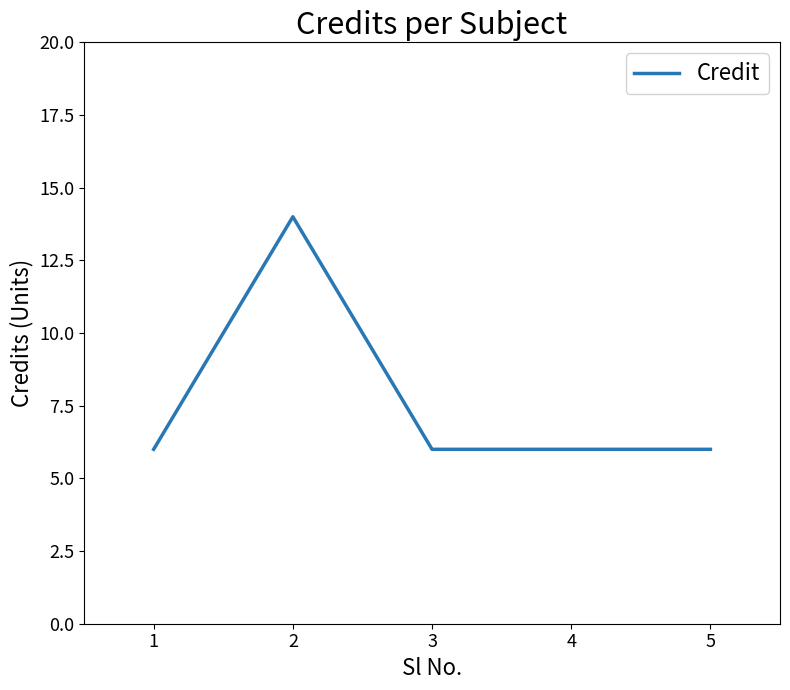

What value does the data have at 2?

14